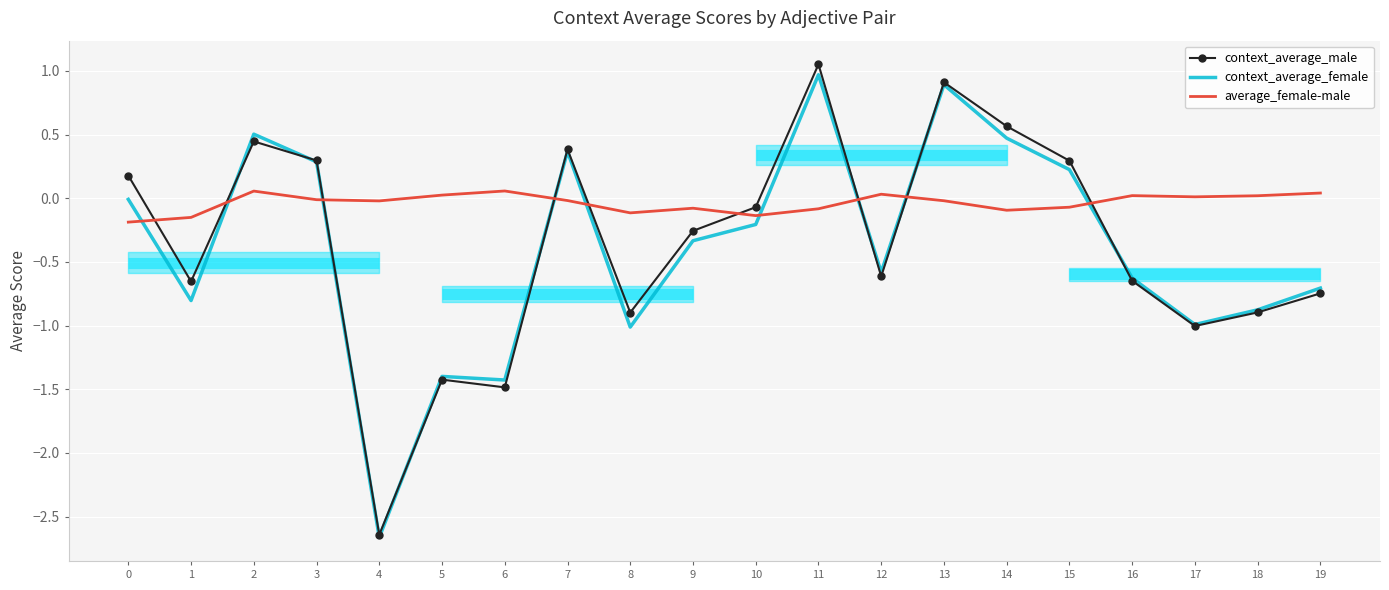

True or false: context_average_female and context_average_male intersect in this chart.

True